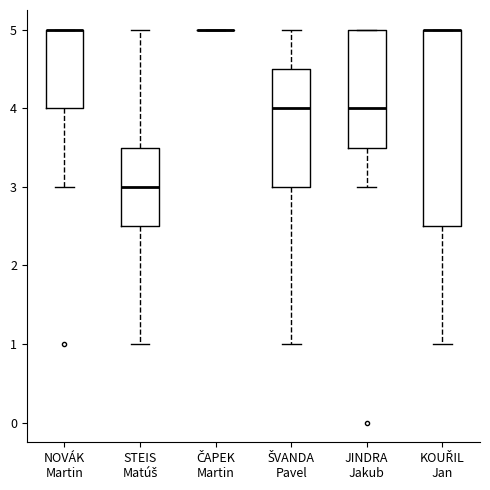

Which box is the tallest, from its lower edge to its upper edge?

KOUŘIL Jan